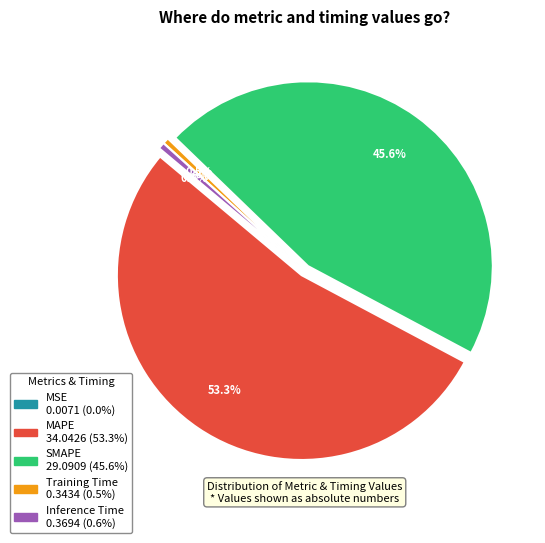

To the nearest percent, what is the difference between the largest and smallest slice percentages?

53%